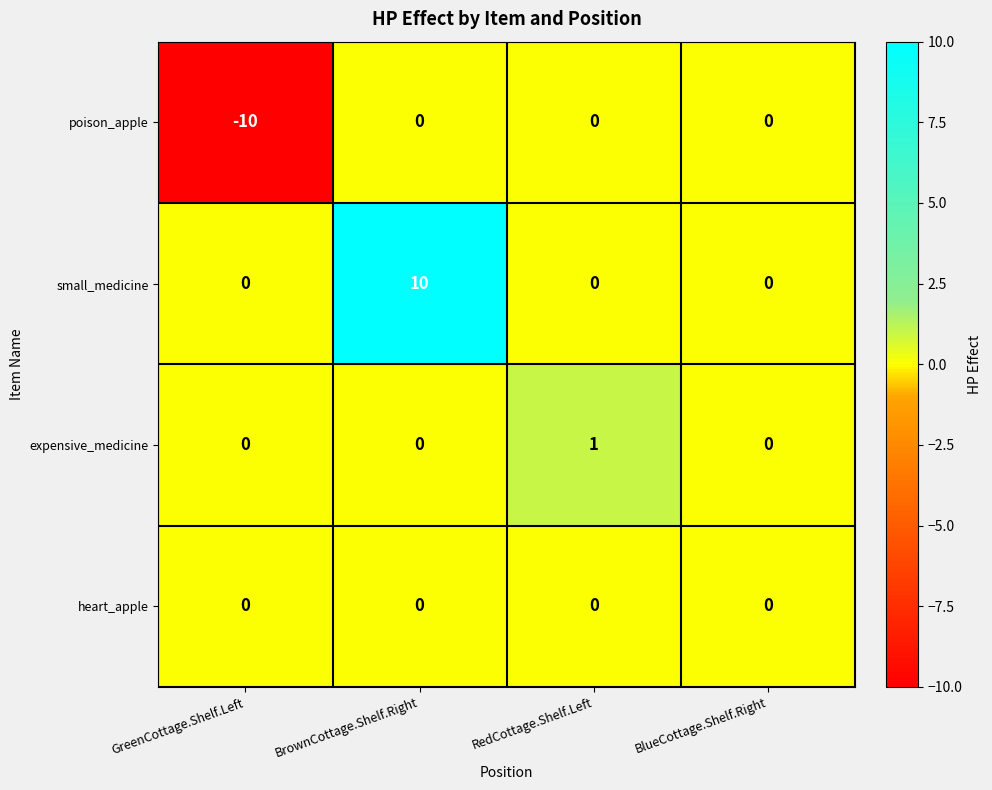

What is the spread (max minus min) of values at GreenCottage.Shelf.Left?

10